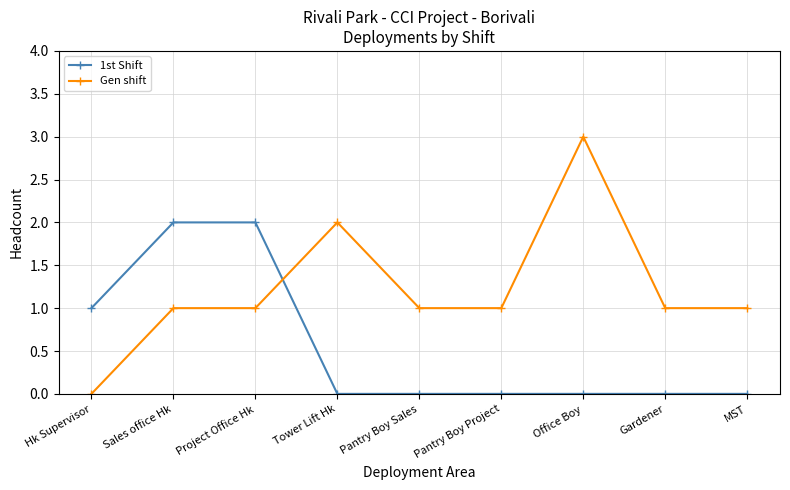

True or false: Gen shift has more than 0 points higher than both neighbors.

True